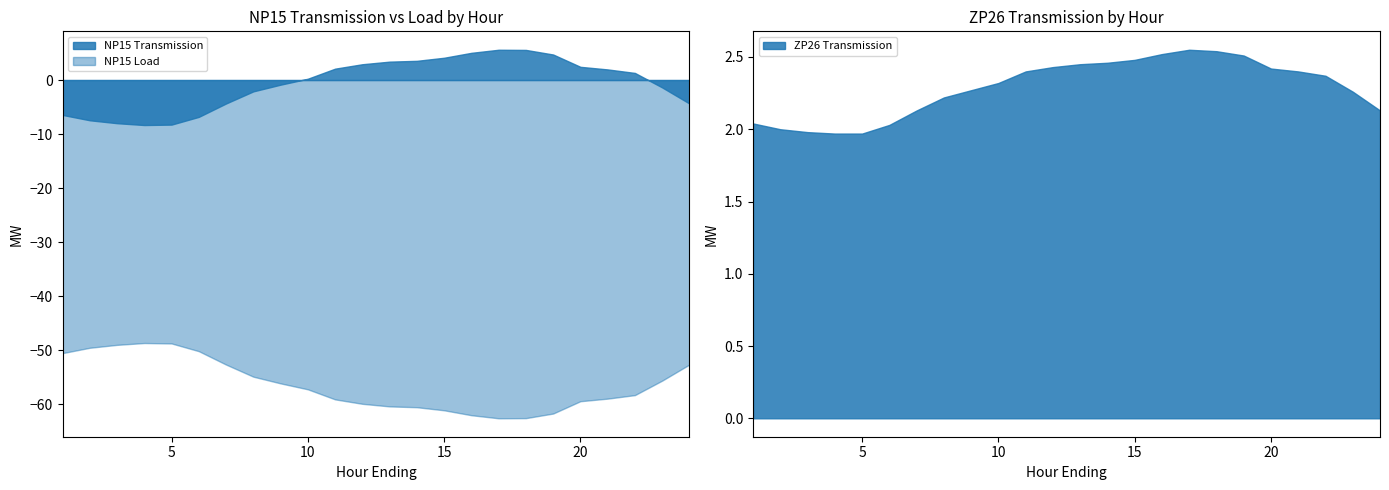

At which label does NP15 Load first exceed -57?

1